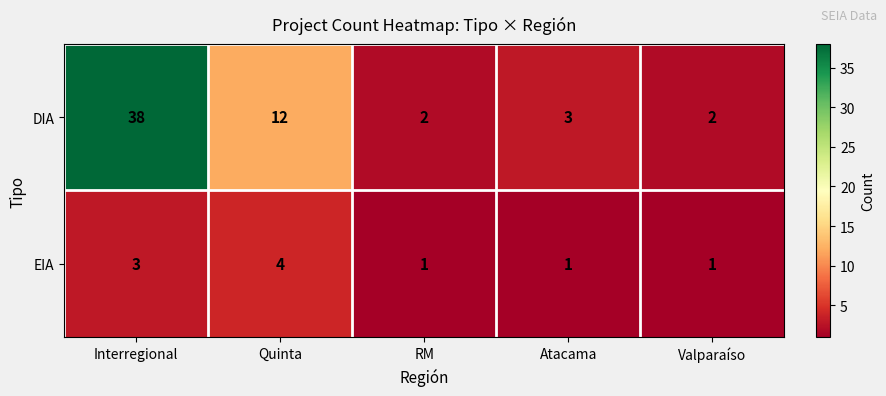

What is the maximum value shown in the chart?

38